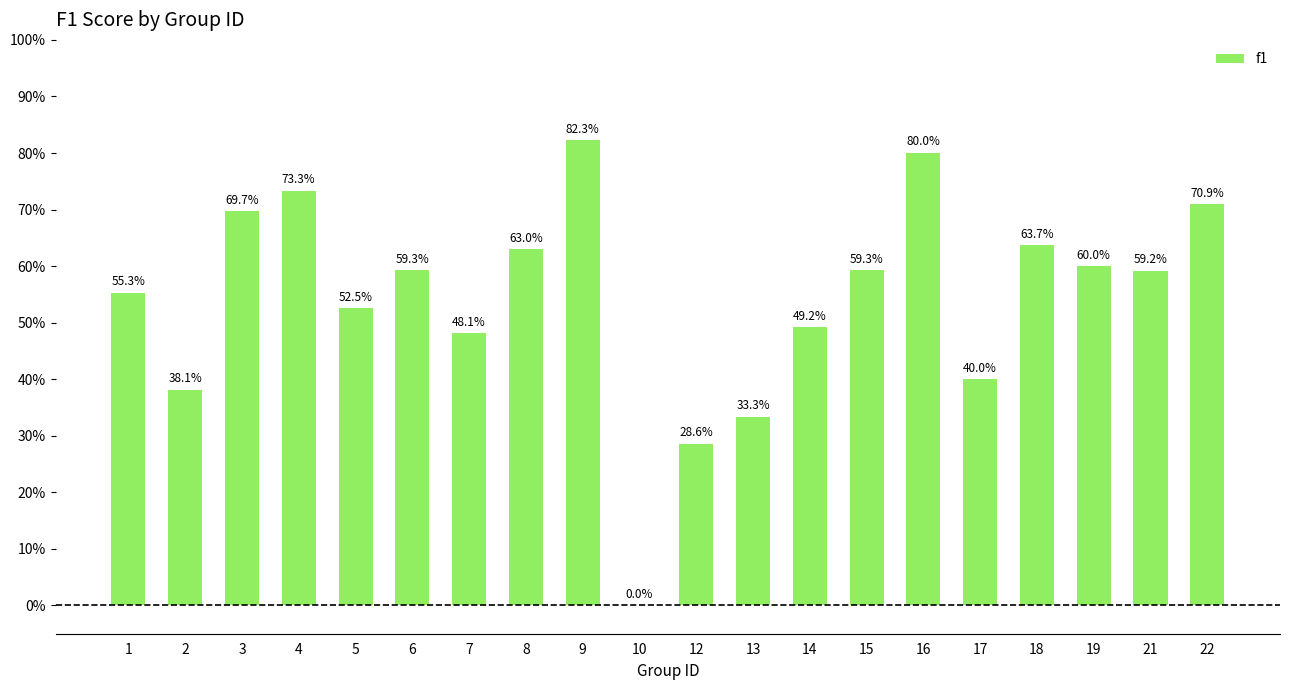

How many values are above zero?

19